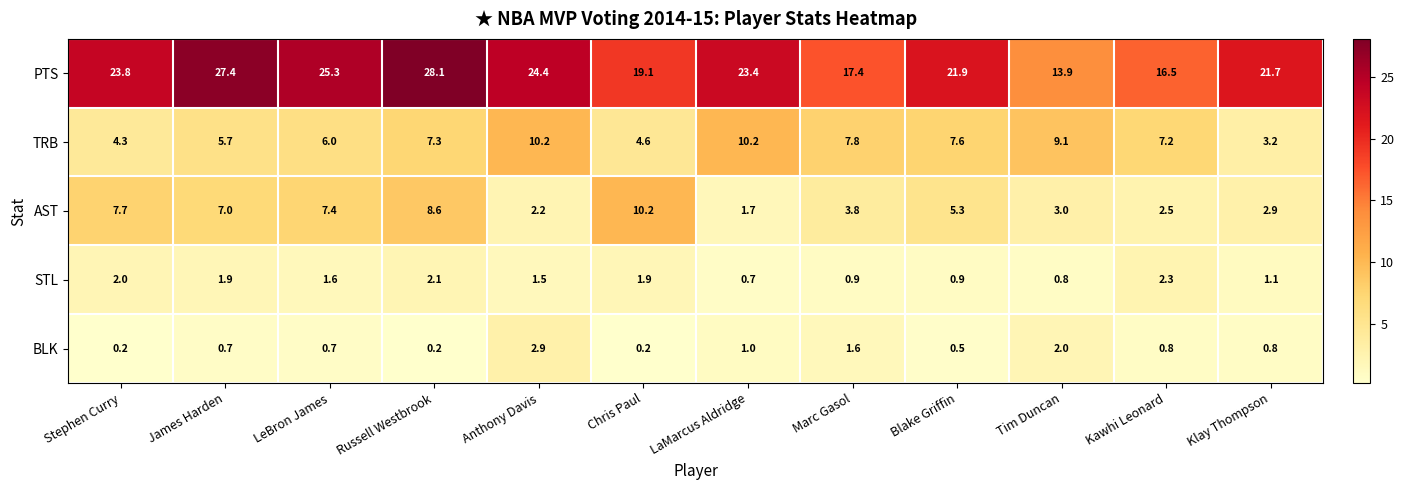

How many categories are shown in the chart?

12